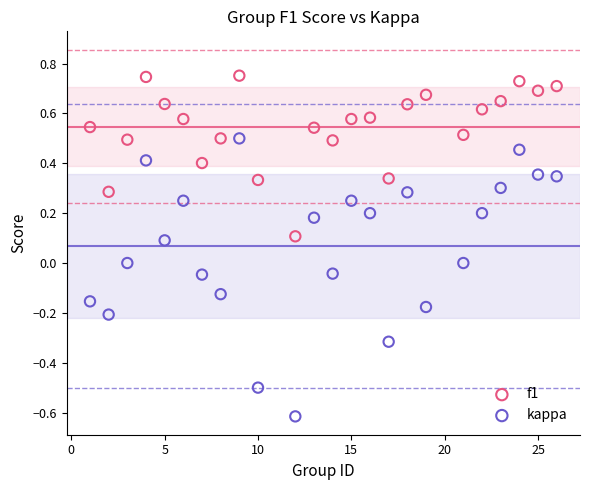

Which series reaches the minimum Y coordinate?

kappa